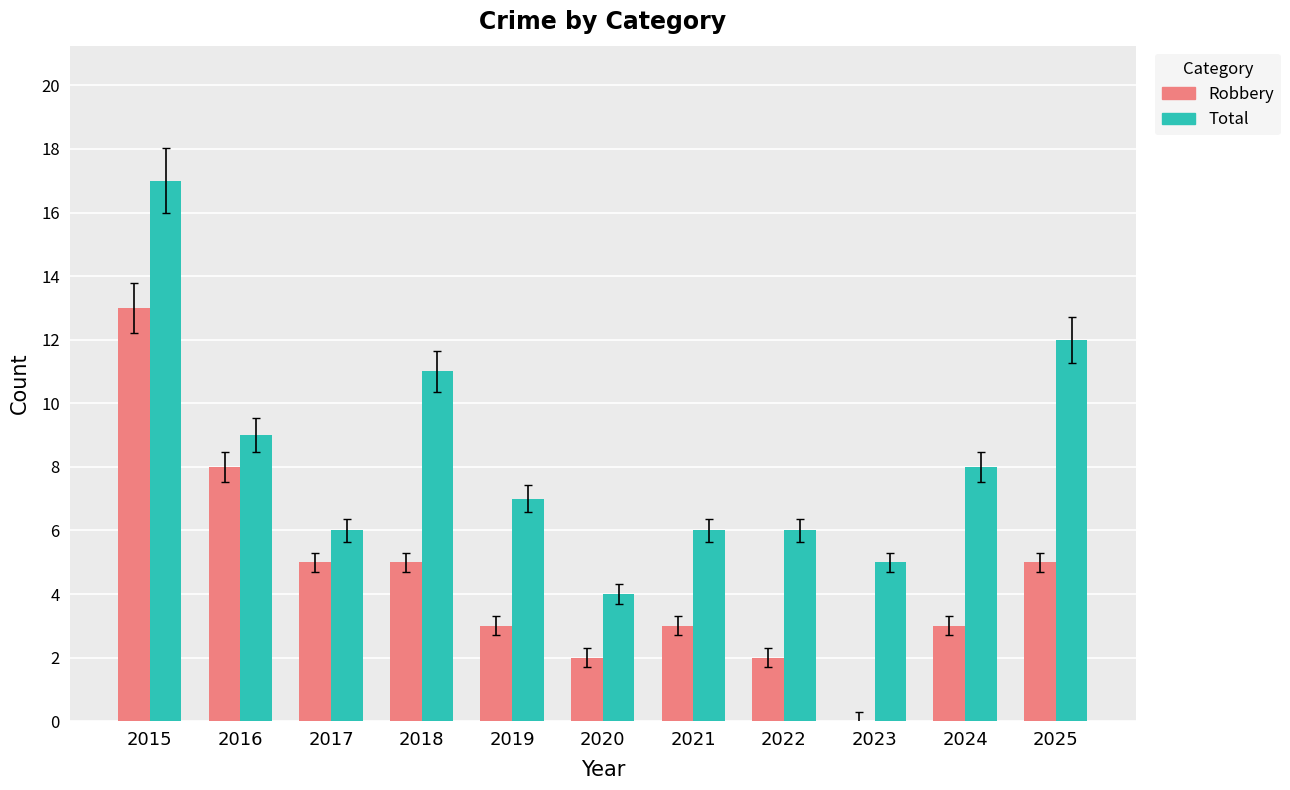

What value does the Total series have at 2017?

6